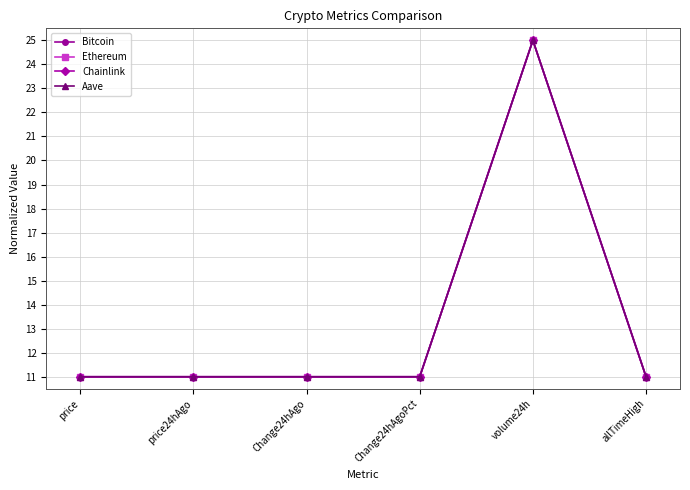

How many categories are shown in the chart?

6